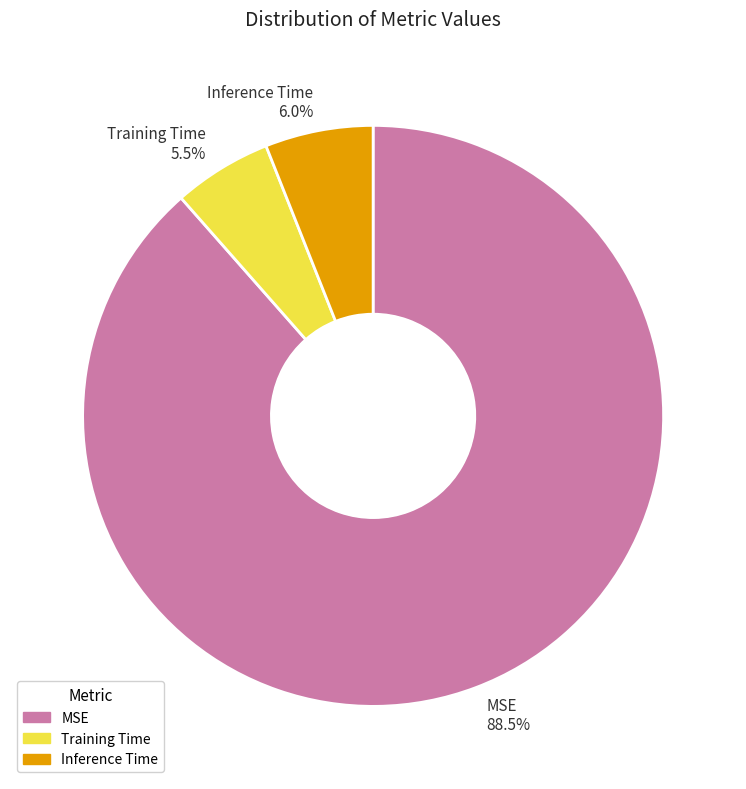

To the nearest percent, what is the difference between the largest and smallest slice percentages?

83%